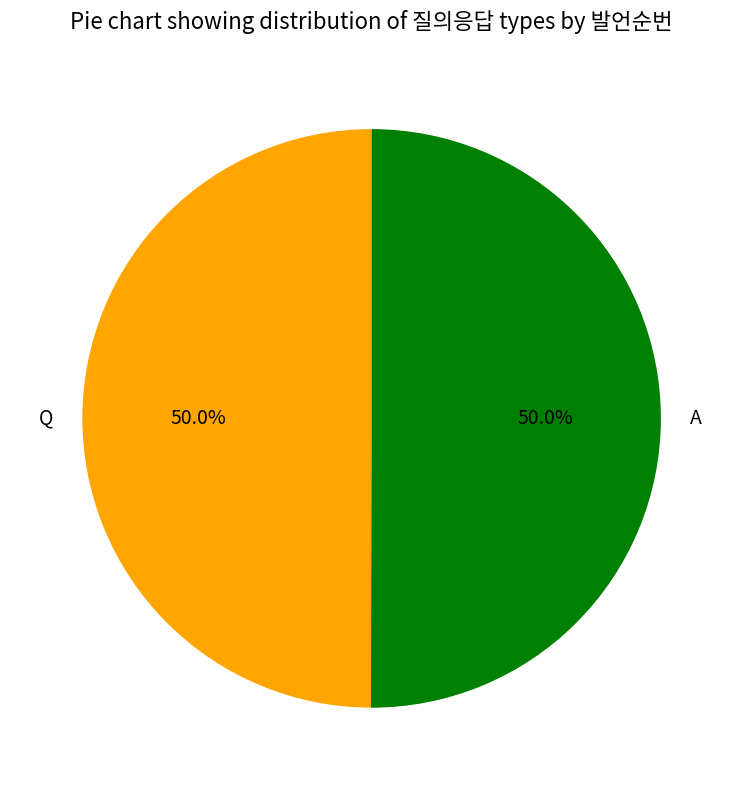

What is the ratio of the value at A to the value at Q?

1.0